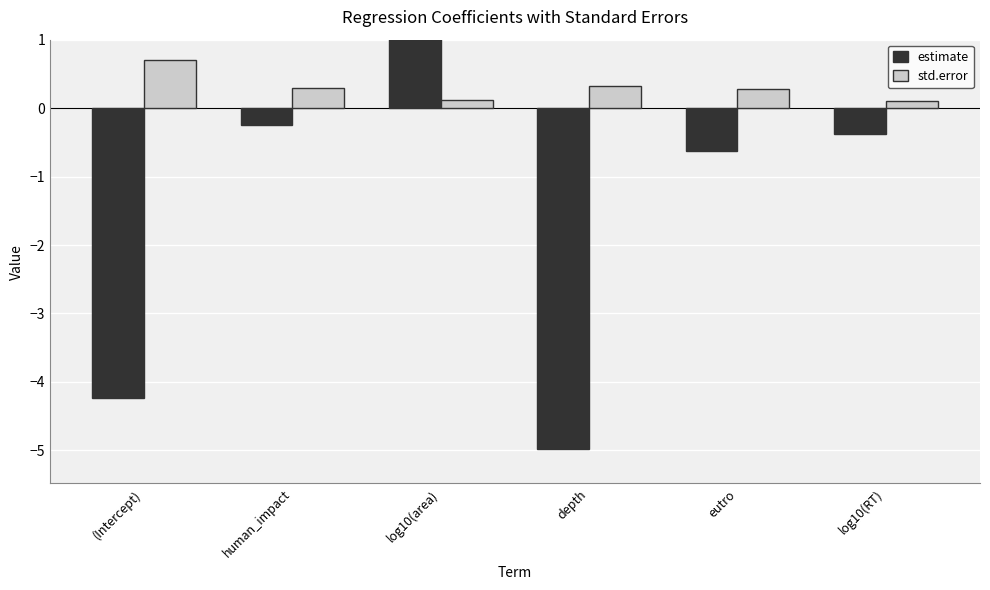

What are all the series names shown in the legend?

estimate, std.error